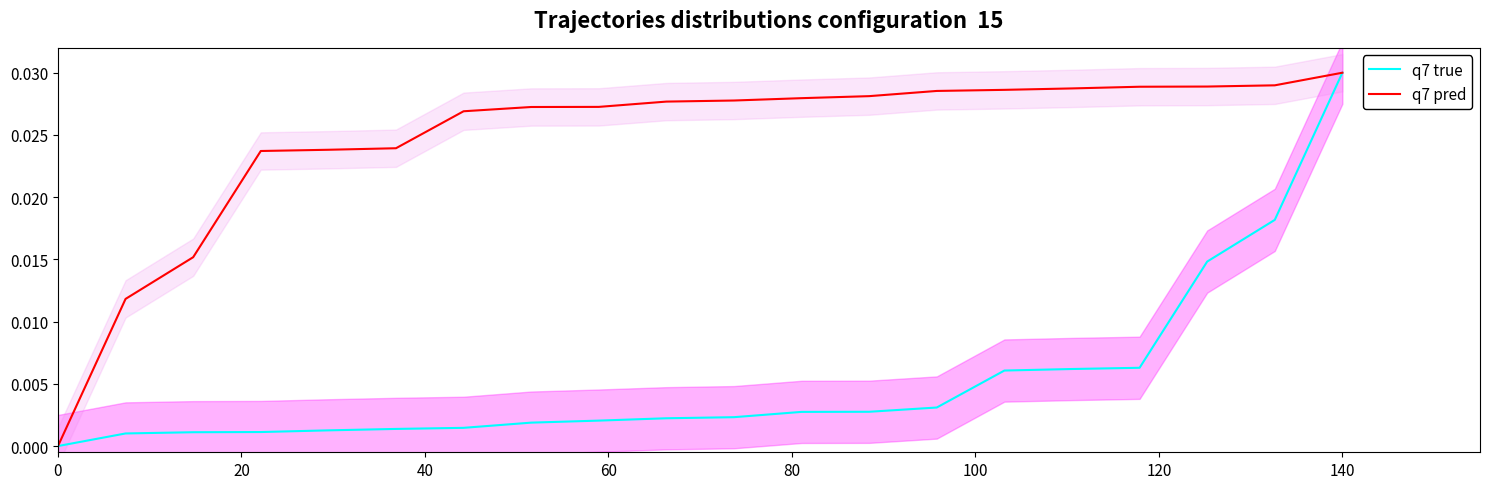

How many lines are shown in the chart?

2